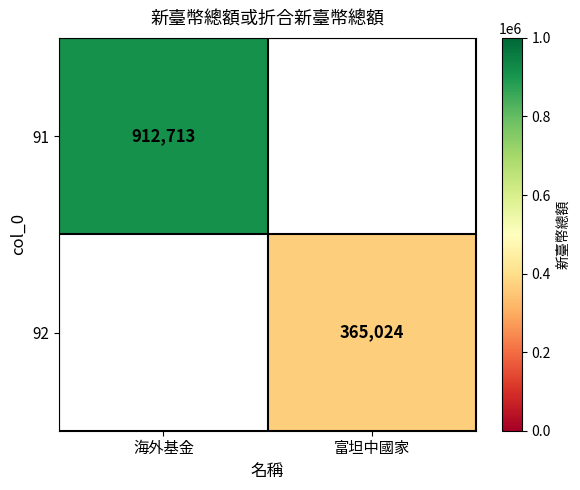

The value of 91 at 海外基金 is 483811. True or false?

False